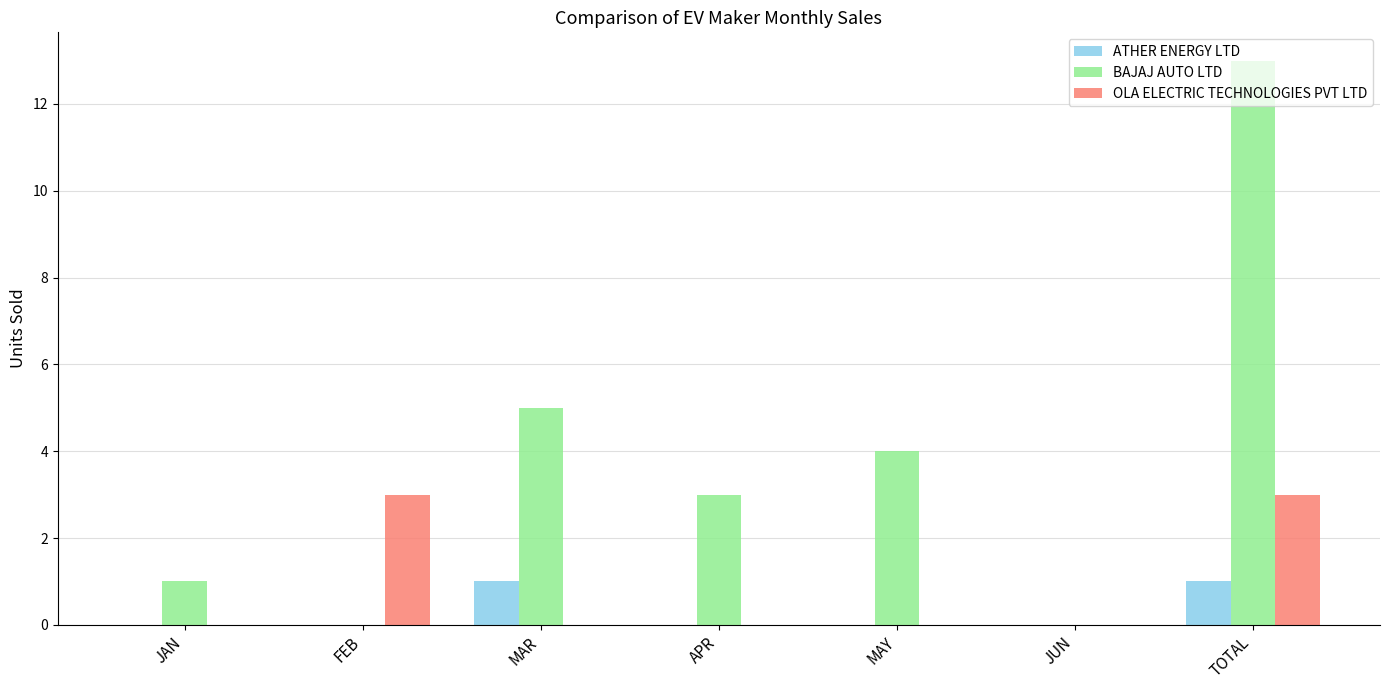

How many groups of bars are there?

7